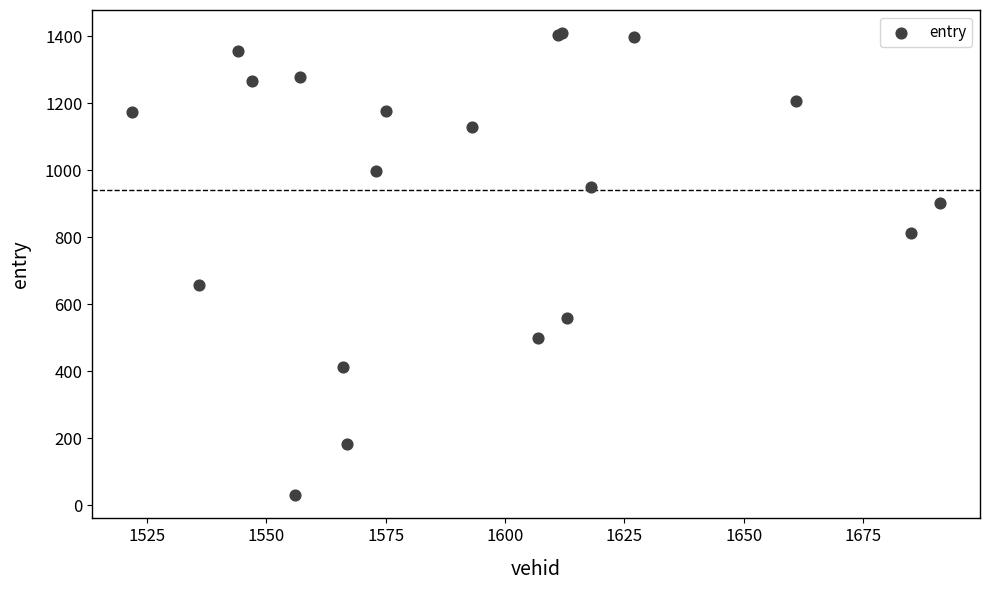

What Y value in the scatter plot is closest to 720?

657.5